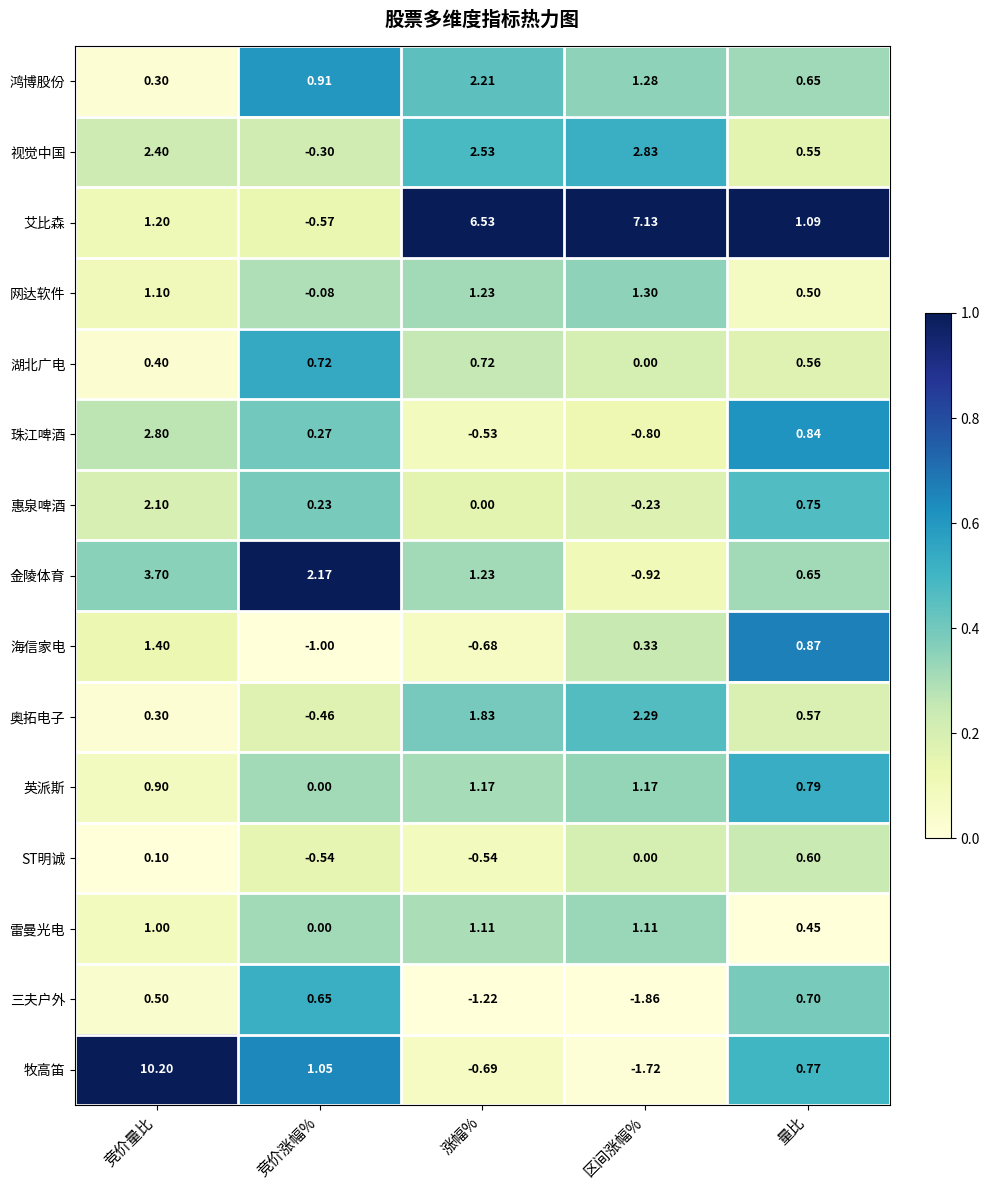

What is the difference between the highest and lowest values at 竞价量比?

10.1